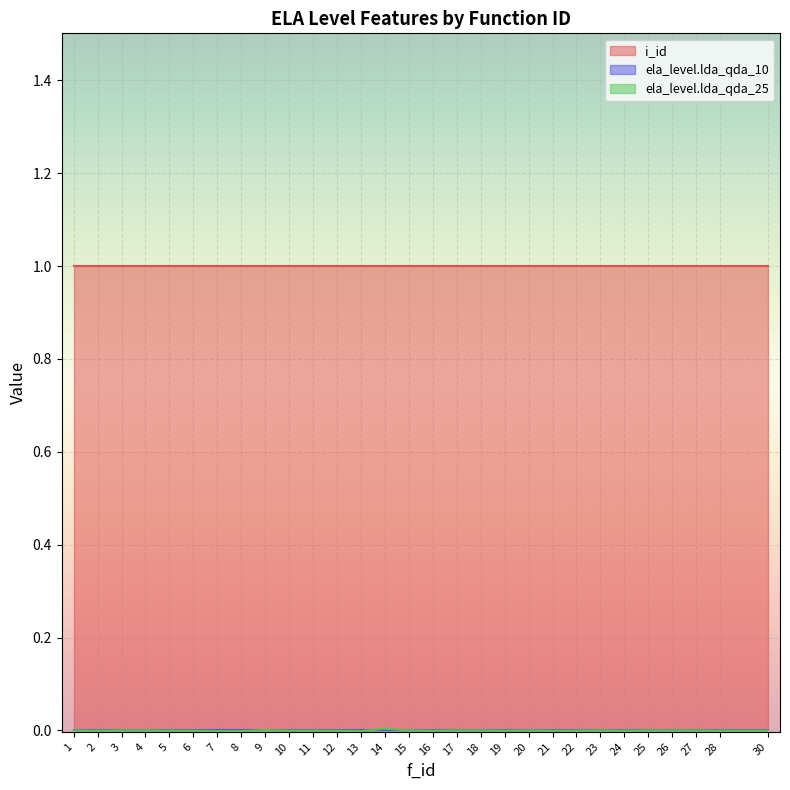

Which category has the lowest value in the i_id series?

1